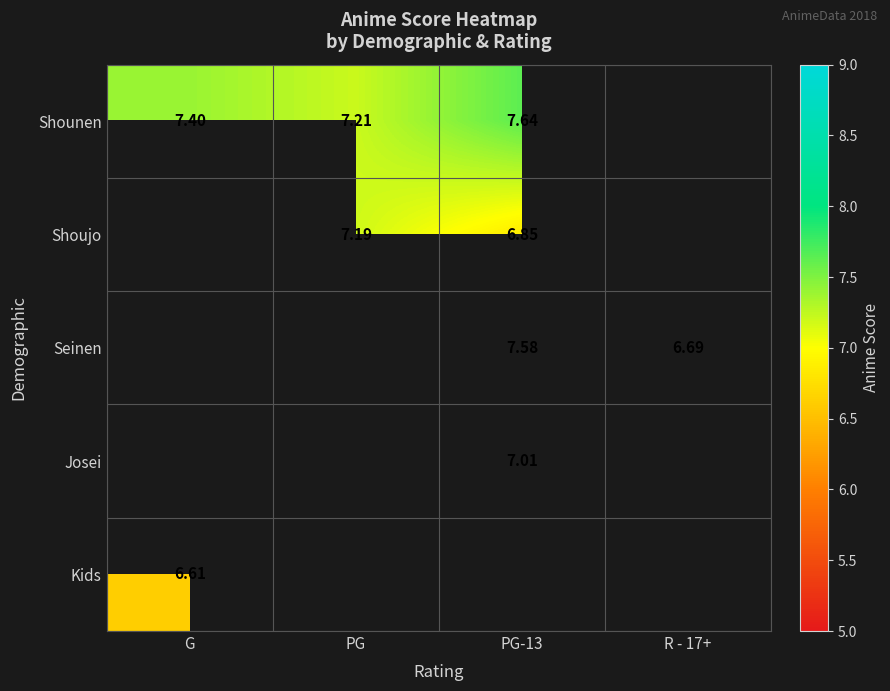

Which category has the highest value across all series?

PG-13